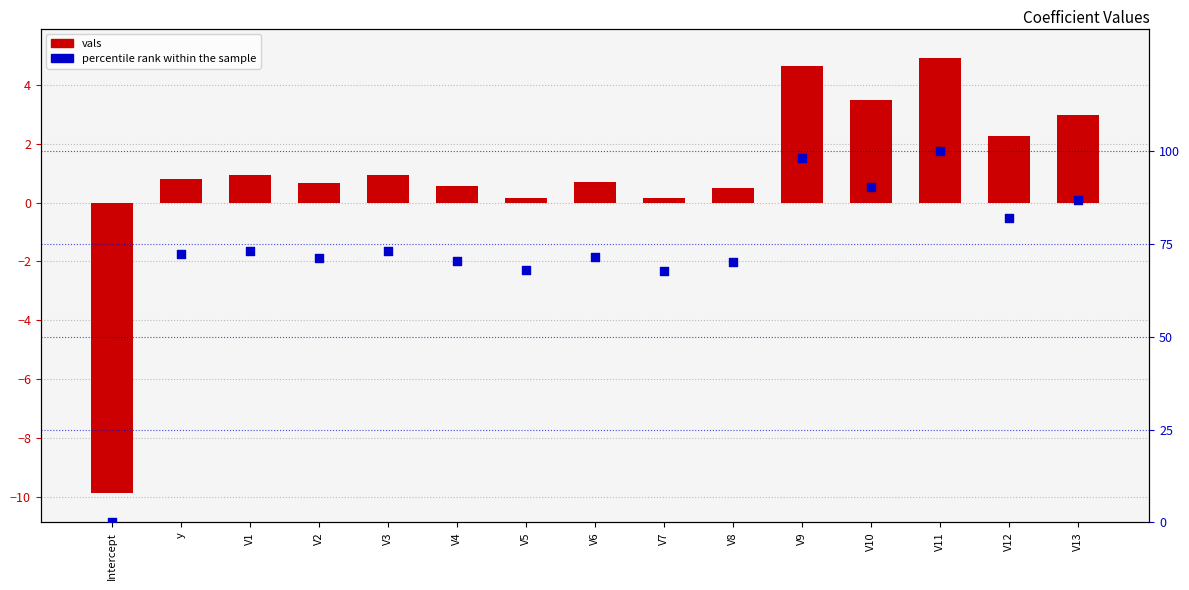

What are all the series names shown in the legend?

vals, percentile rank within the sample